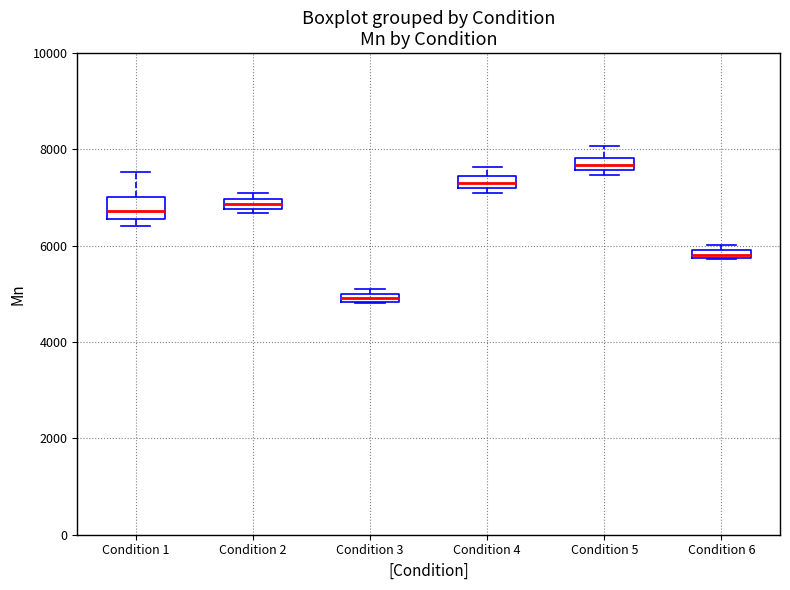

Where is the upper edge of the box for Condition 6 on the y-axis? The values are not printed on the chart, so give them approximately, as read against the axis.

6000